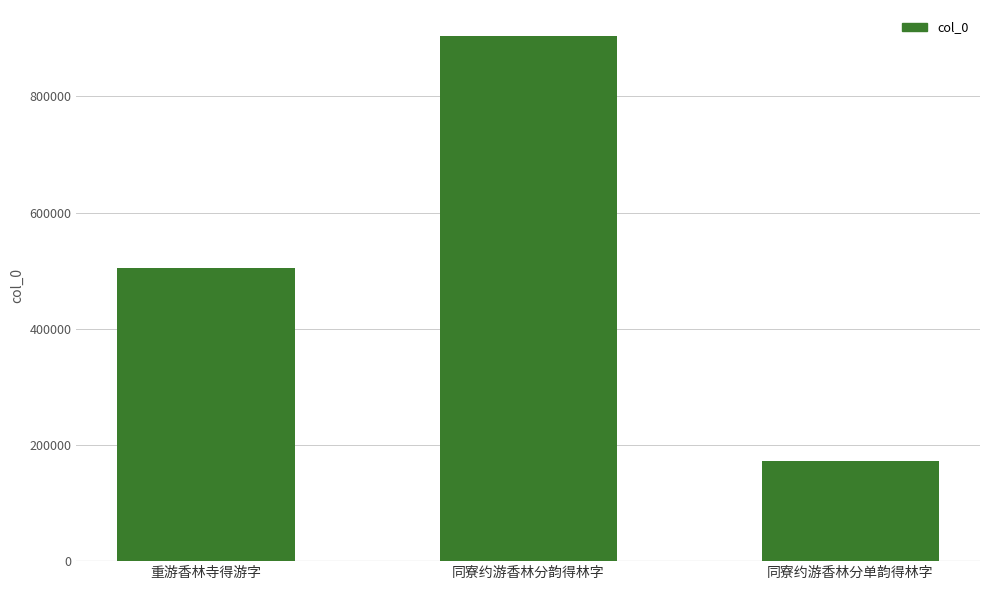

What is the difference between the values at 同寮约游香林分单韵得林字 and 重游香林寺得游字?

332836